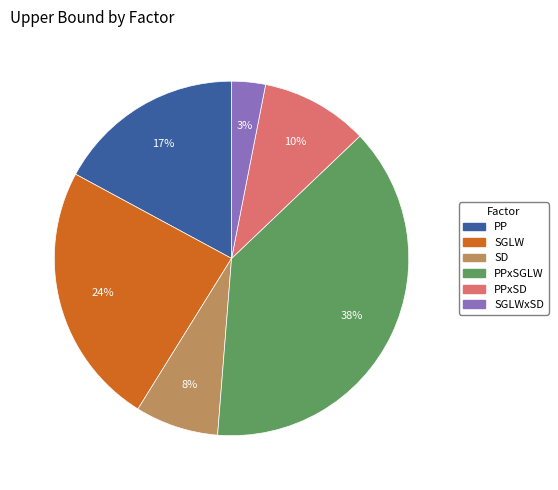

To the nearest percent, what is the difference between the largest and smallest slice percentages?

35%